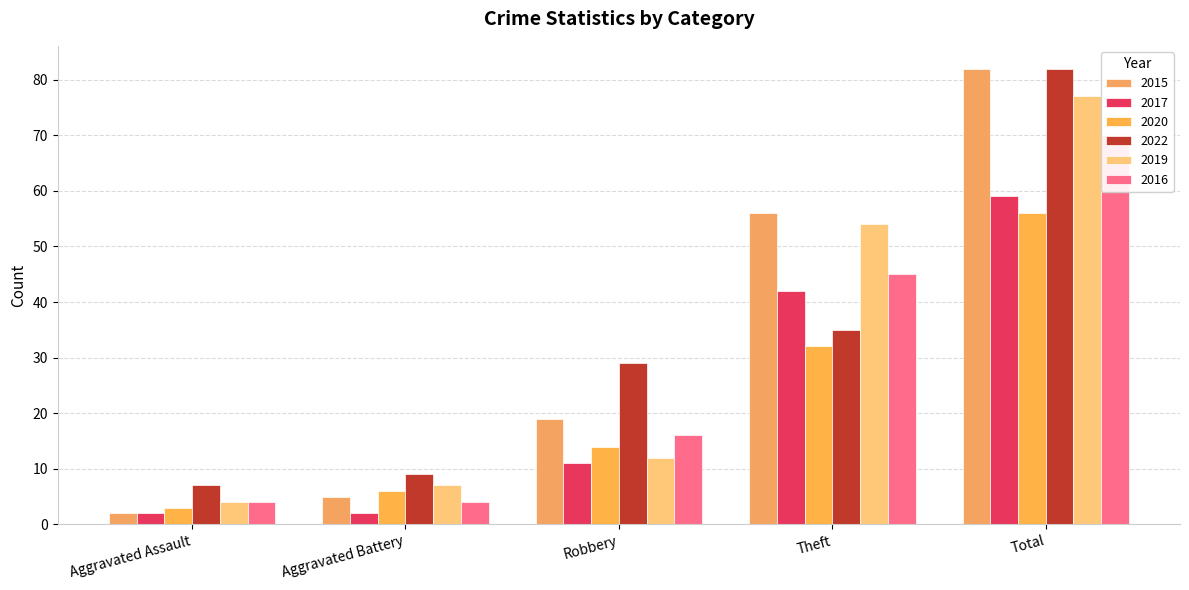

What is the label of the 2nd bar from the left?

Aggravated Battery